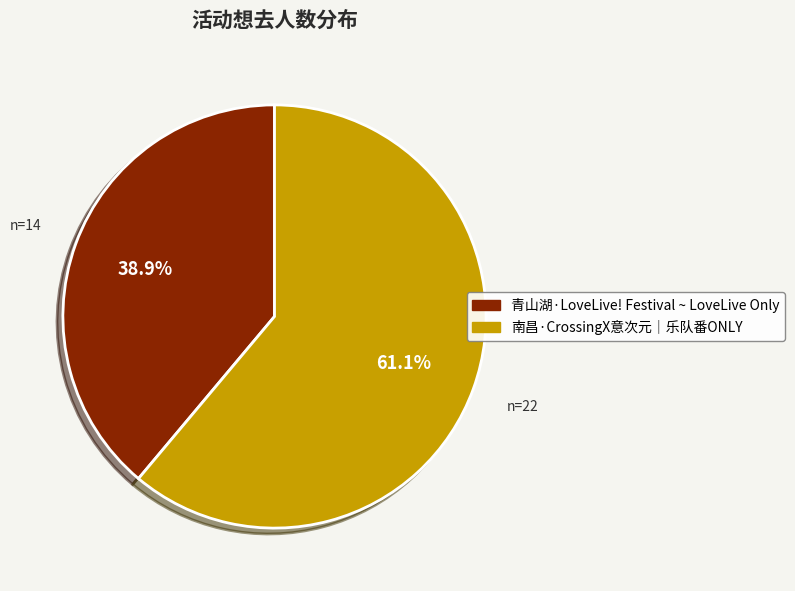

Is it true that 南昌·CrossingX意次元｜乐队番ONLY is 61% of the pie?

True